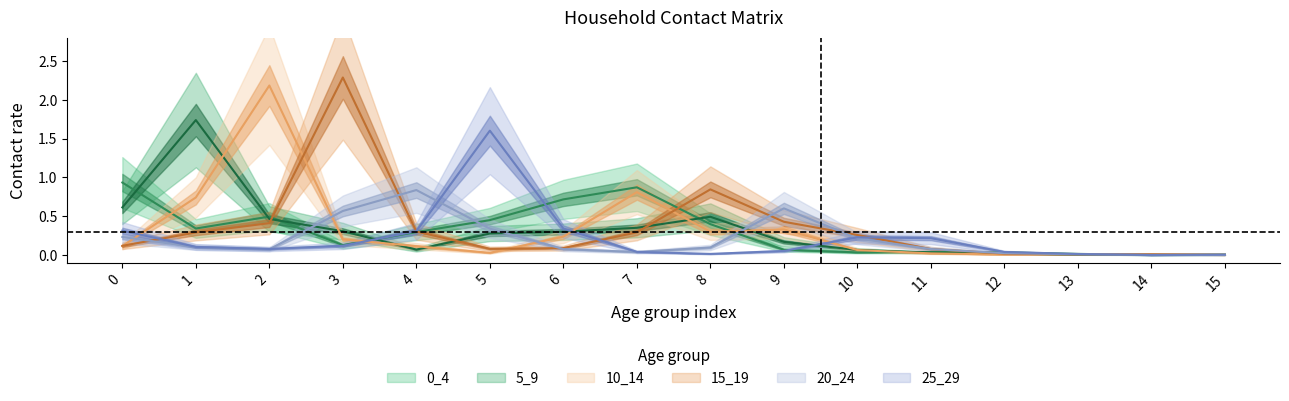

At which category does the chart reach its minimum across all series?

14